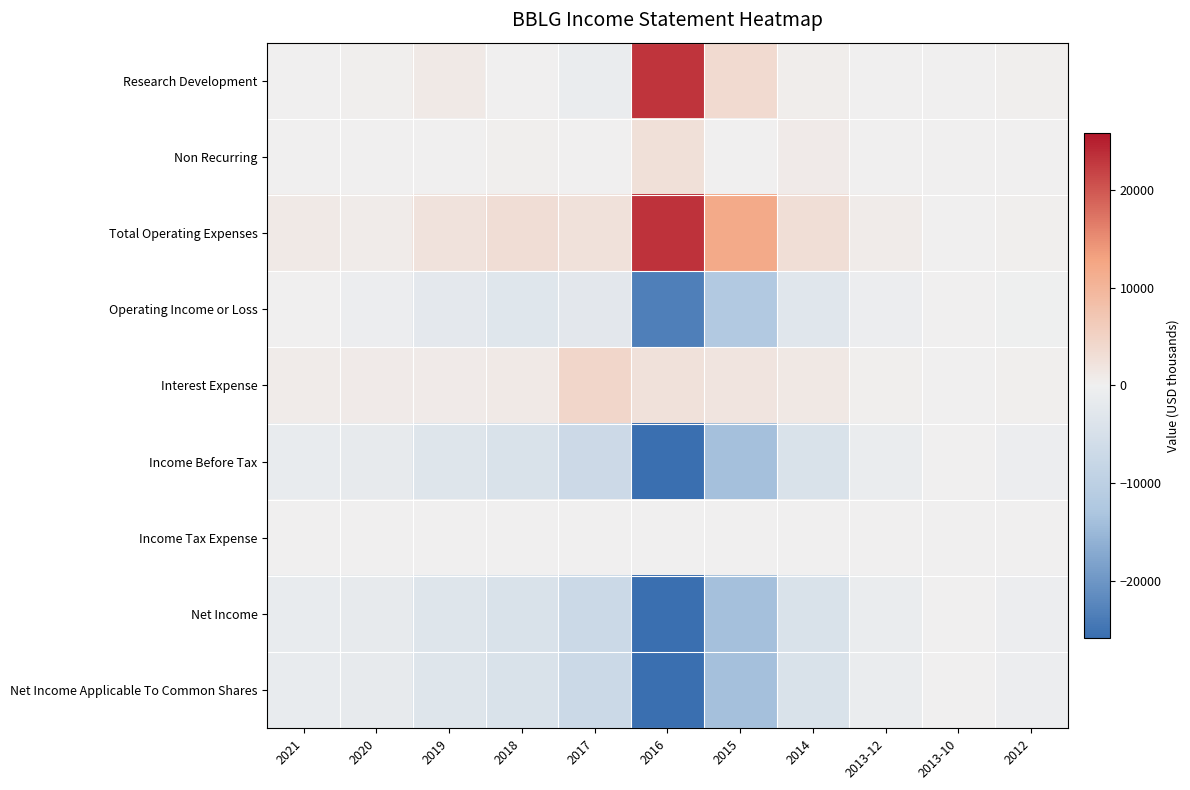

Count the number of data series in this chart.

9